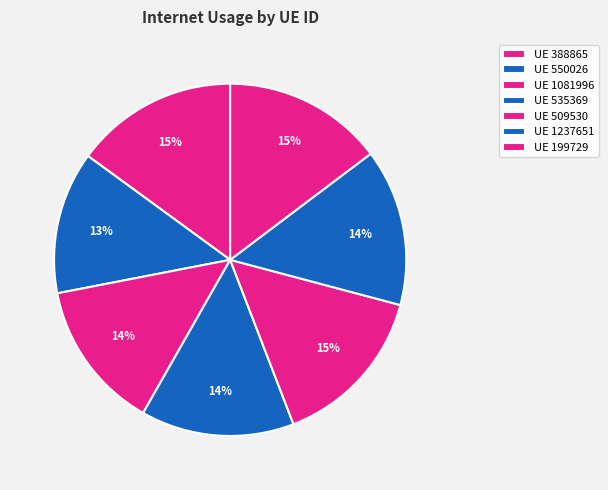

How many segments does this pie chart have?

7